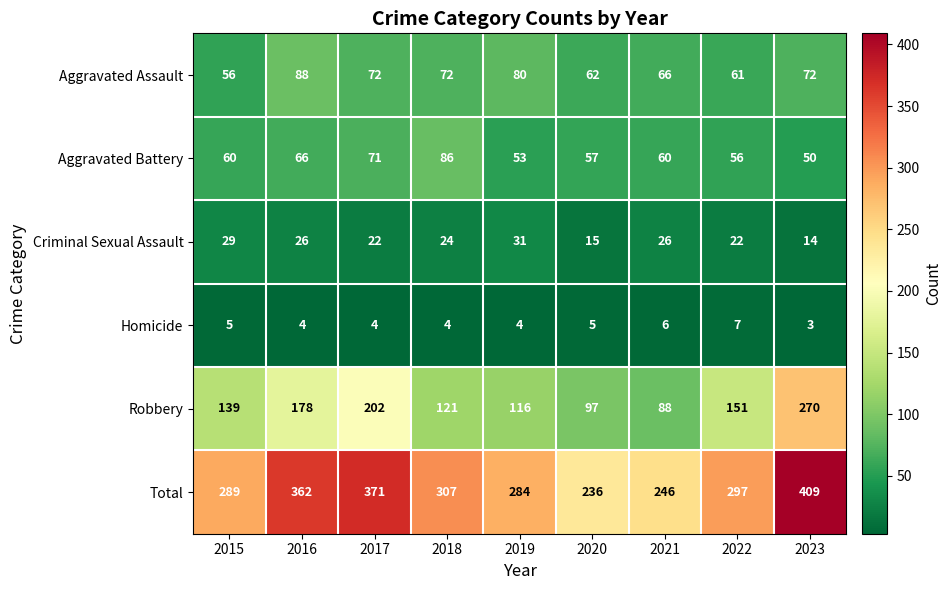

Which series has the largest range (max minus min)?

Robbery